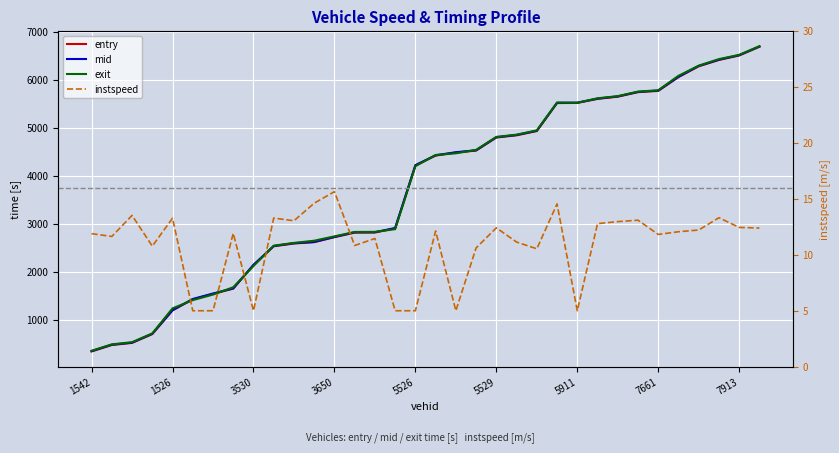

How many lines are shown in the chart?

4